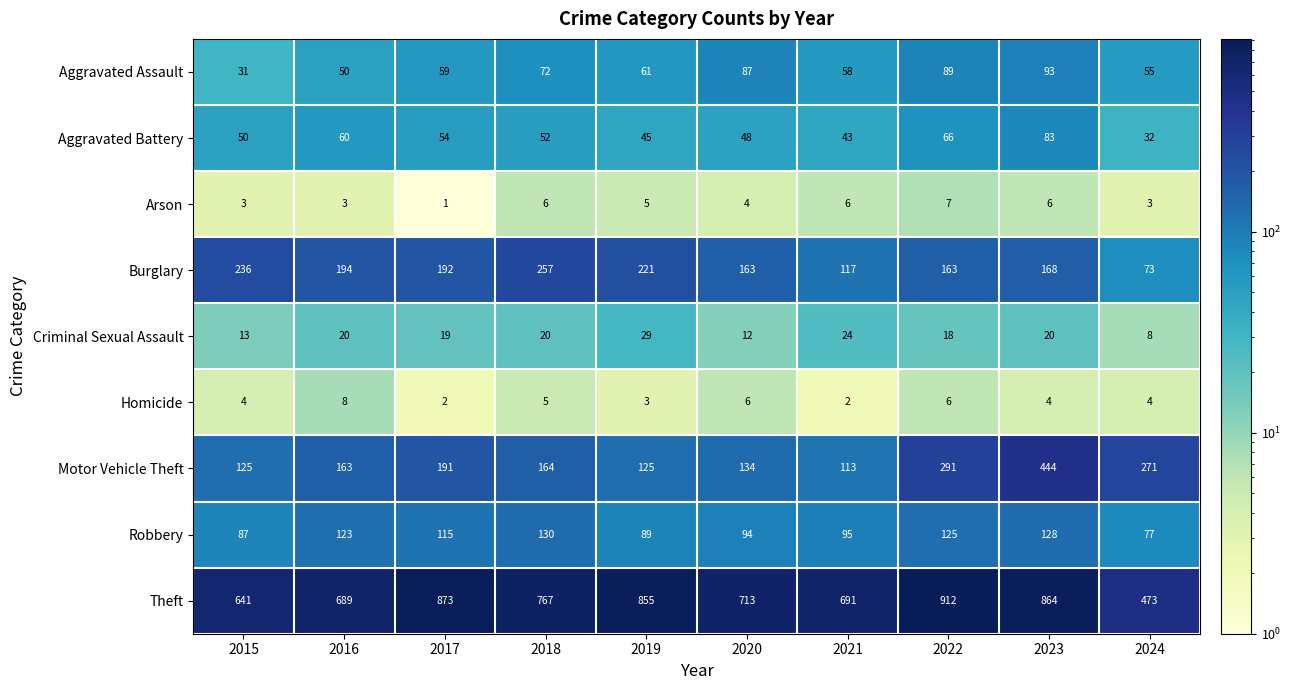

Which series has the largest range (max minus min)?

Theft